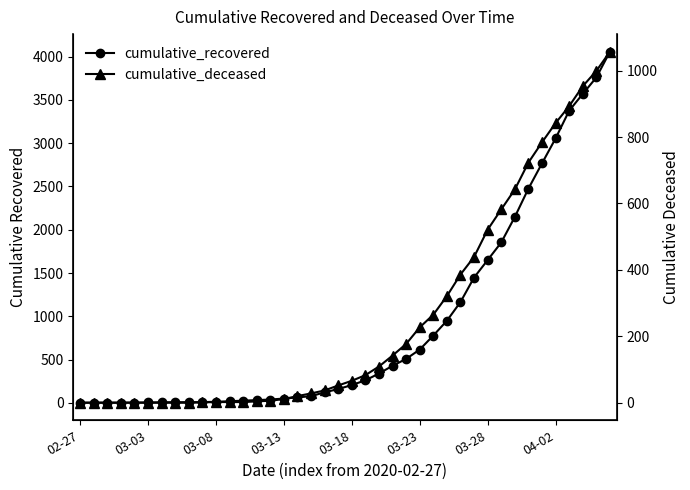

Which series has the largest total across all categories?

cumulative_recovered